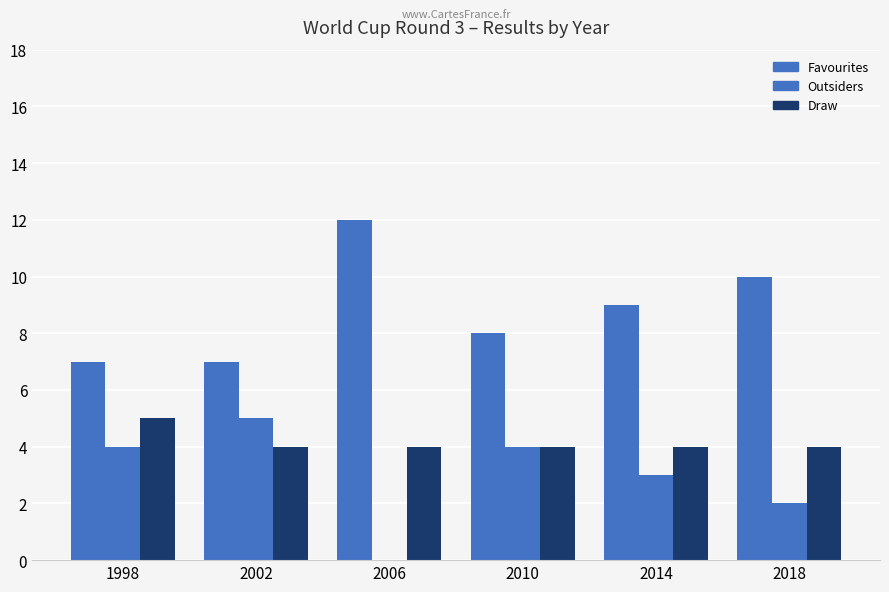

Reading left to right, what are all the values shown in this chart?

Favourites: 1998=7	2002=7	2006=12	2010=8	2014=9	2018=10
Outsiders: 1998=4	2002=5	2006=0	2010=4	2014=3	2018=2
Draw: 1998=5	2002=4	2006=4	2010=4	2014=4	2018=4